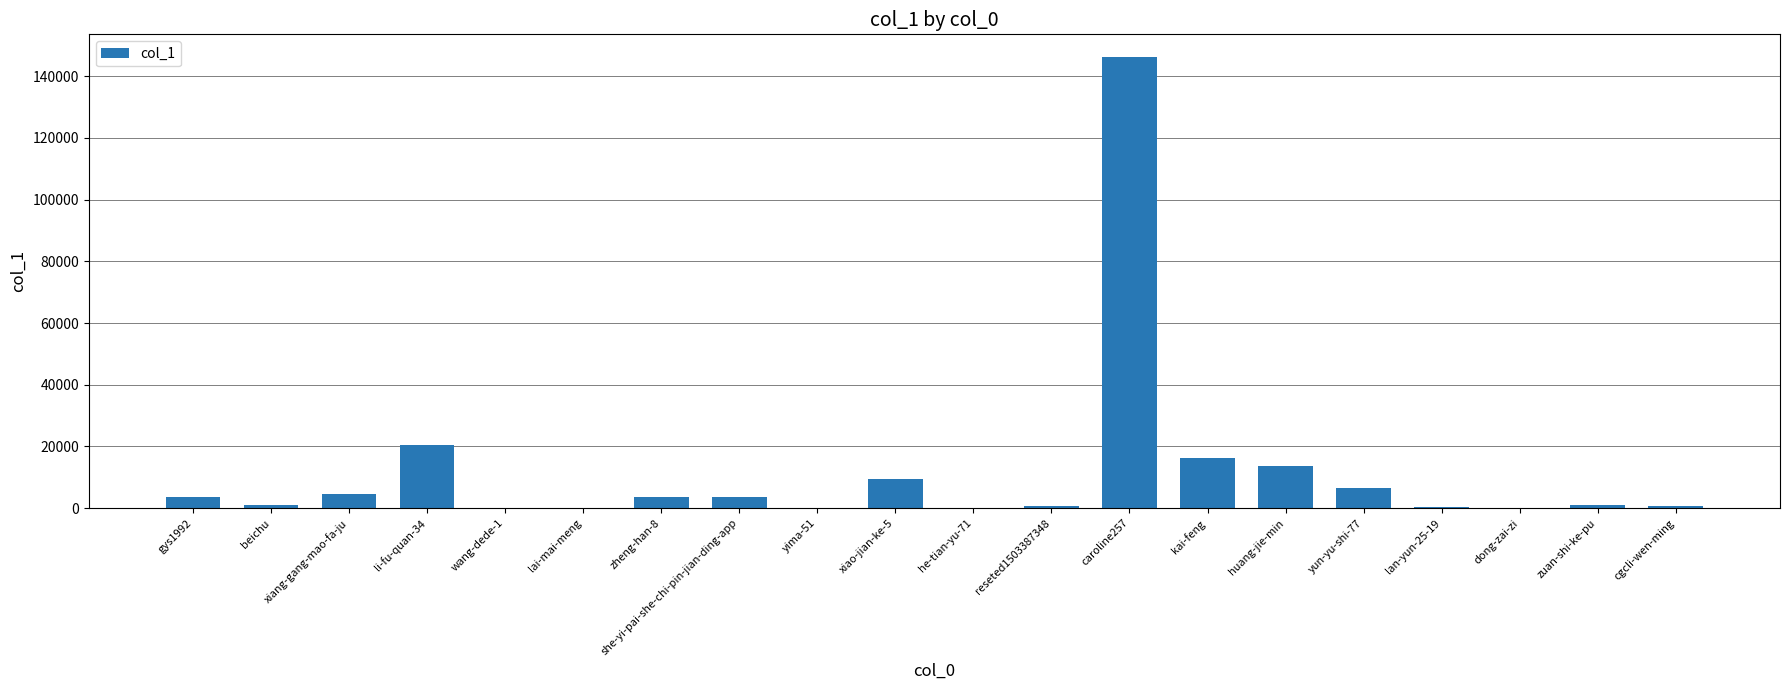

What is the sum of all values?

231831